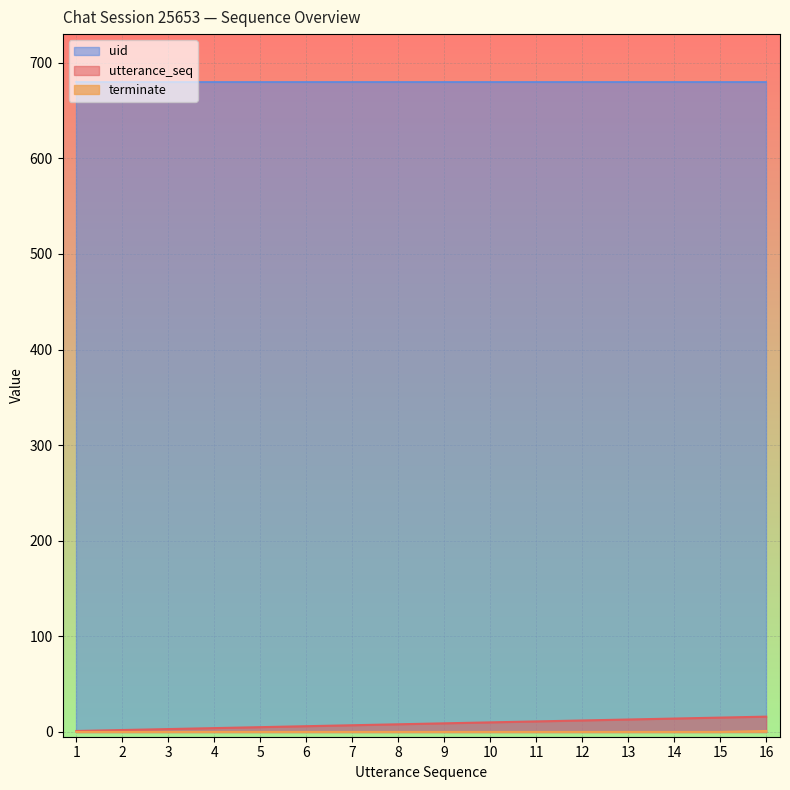

The value of uid at 3 is 680. True or false?

True